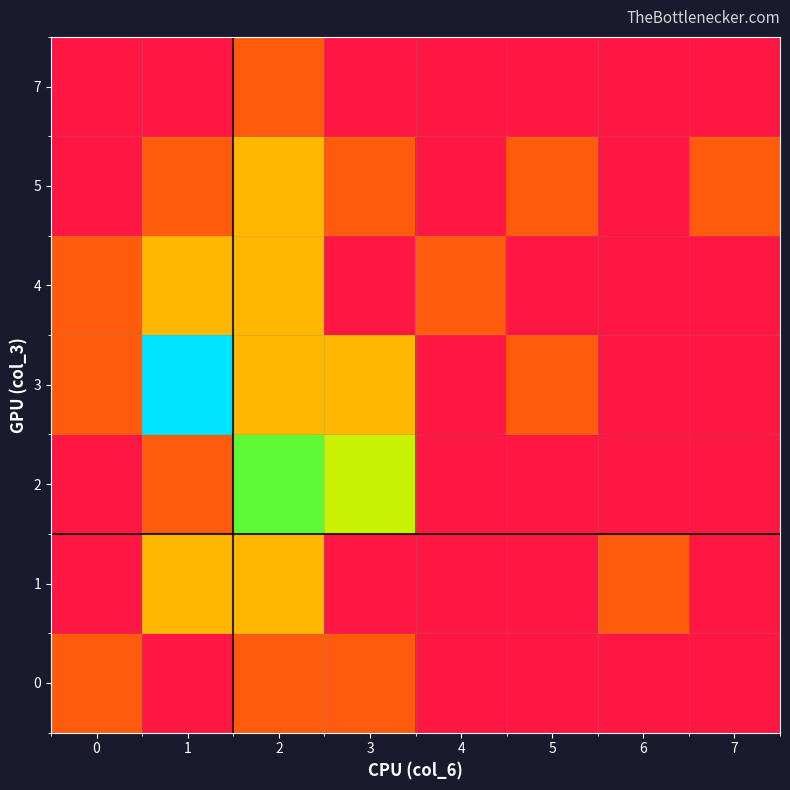

What is the difference between the highest and lowest values at 1?

5